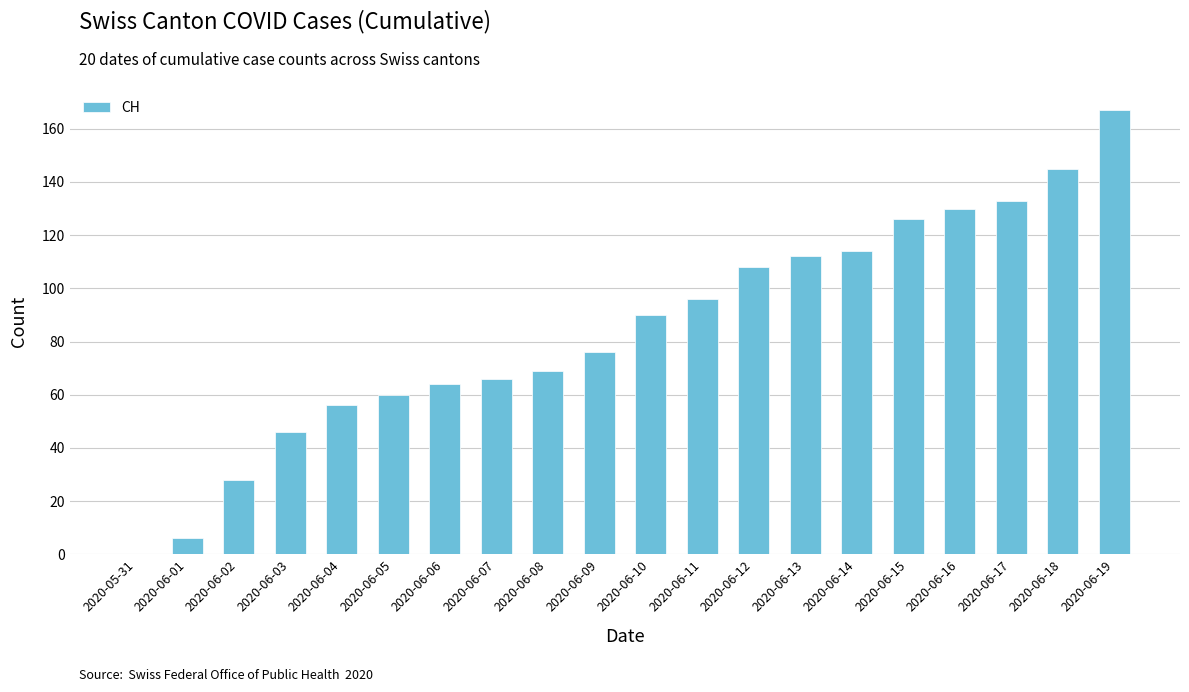

What value does the data have at 2020-06-12, to the nearest 50?

100